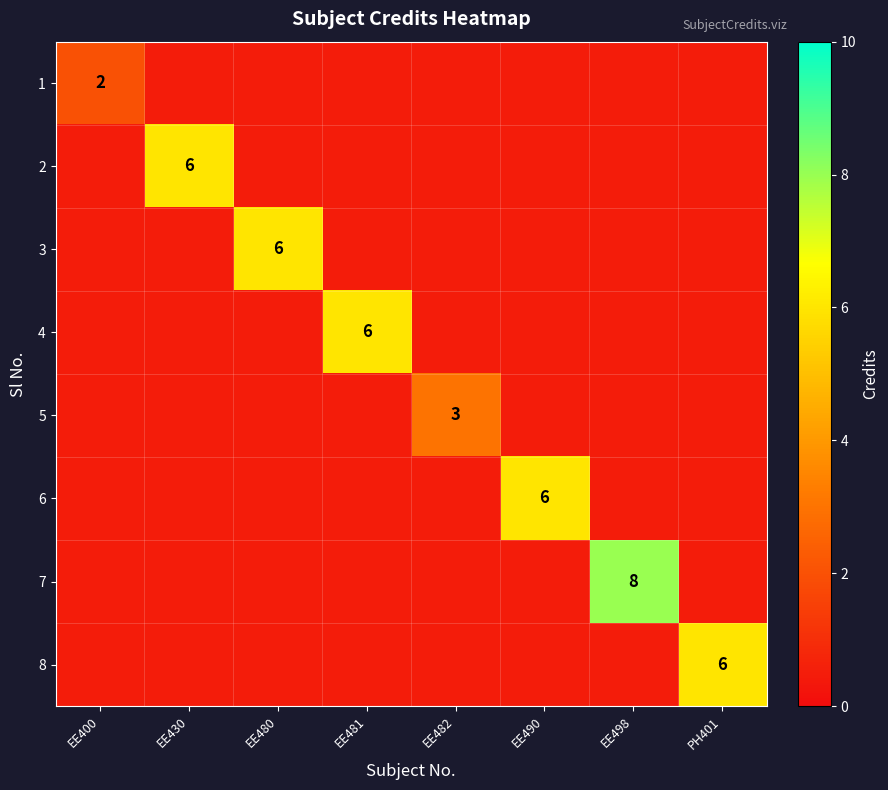

Which series has the widest spread of values?

7